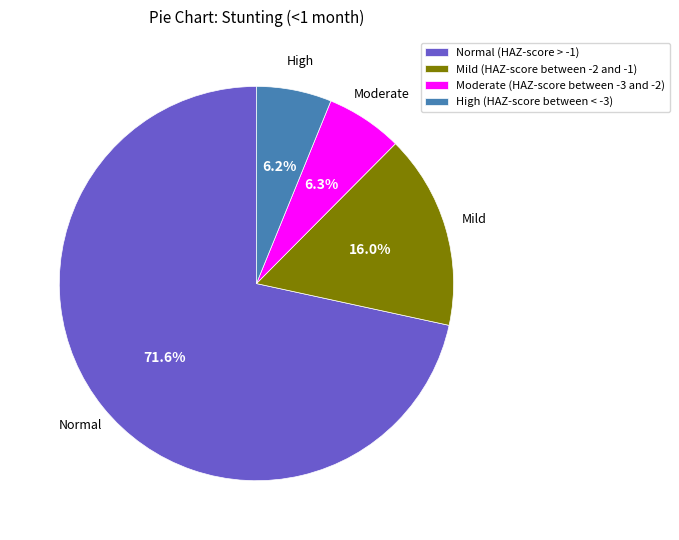

Which has a higher value, Mild (HAZ-score between -2 and -1) or High (HAZ-score between < -3)?

Mild (HAZ-score between -2 and -1)